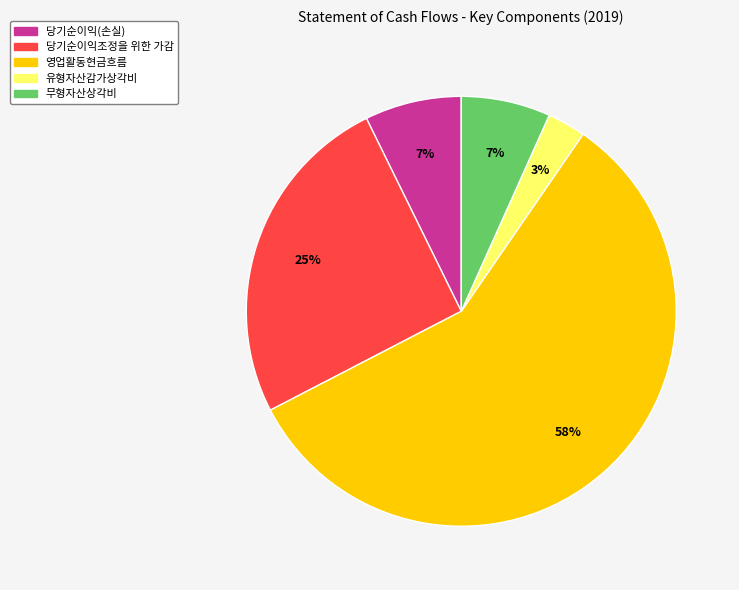

What is the largest slice in the pie chart?

영업활동현금흐름